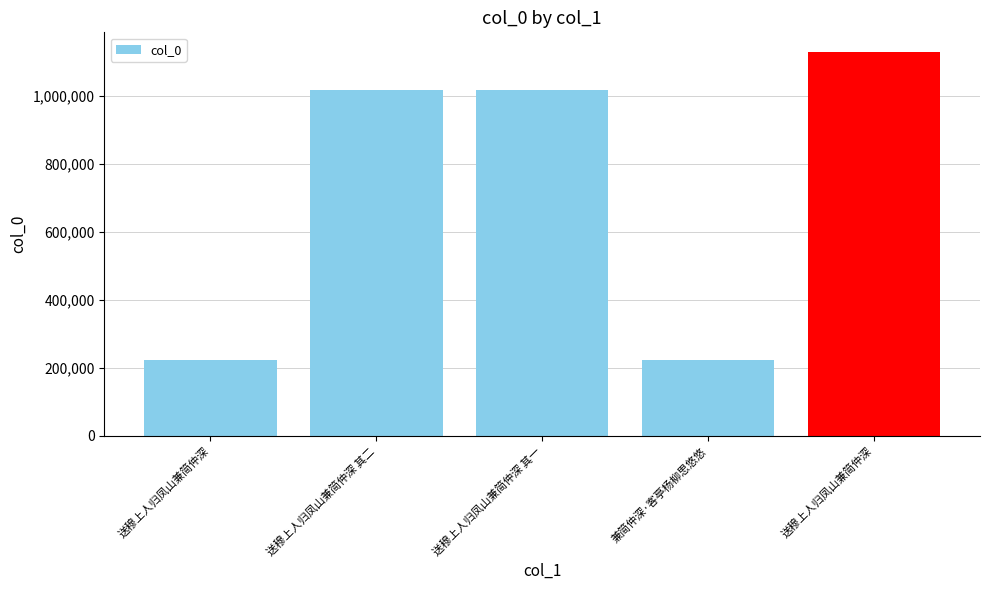

How many bars are there in total?

5